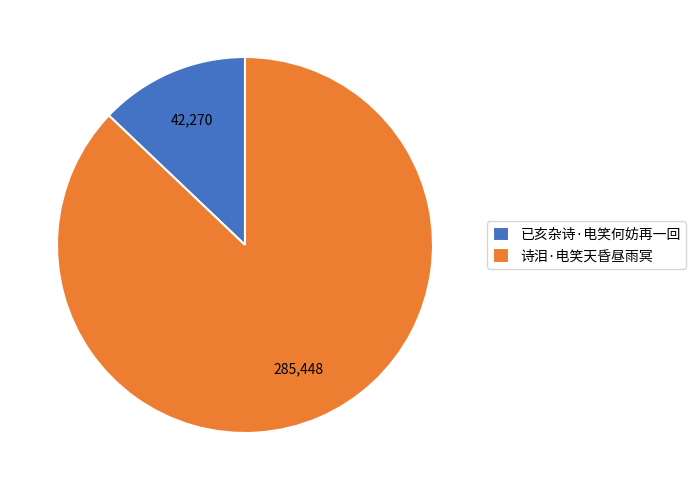

Rank the categories by value from highest to lowest.

诗泪·电笑天昏昼雨冥, 已亥杂诗·电笑何妨再一回